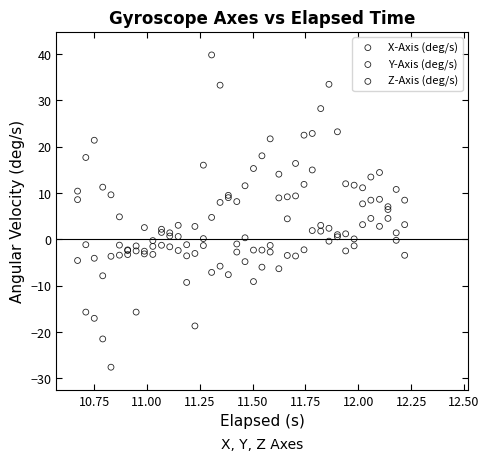

What is the X range (max minus min) for the scatter plot?

1.5